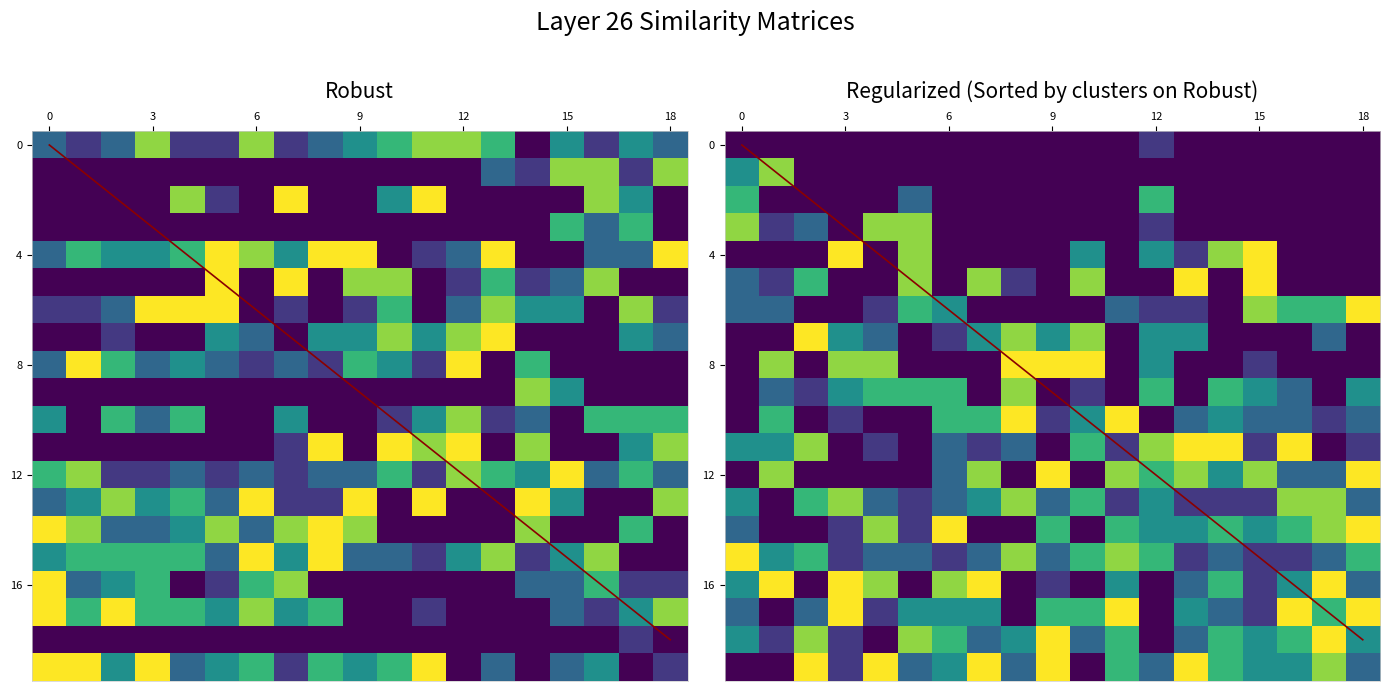

What is the difference between the second highest and second lowest values in the row_18 series?

60